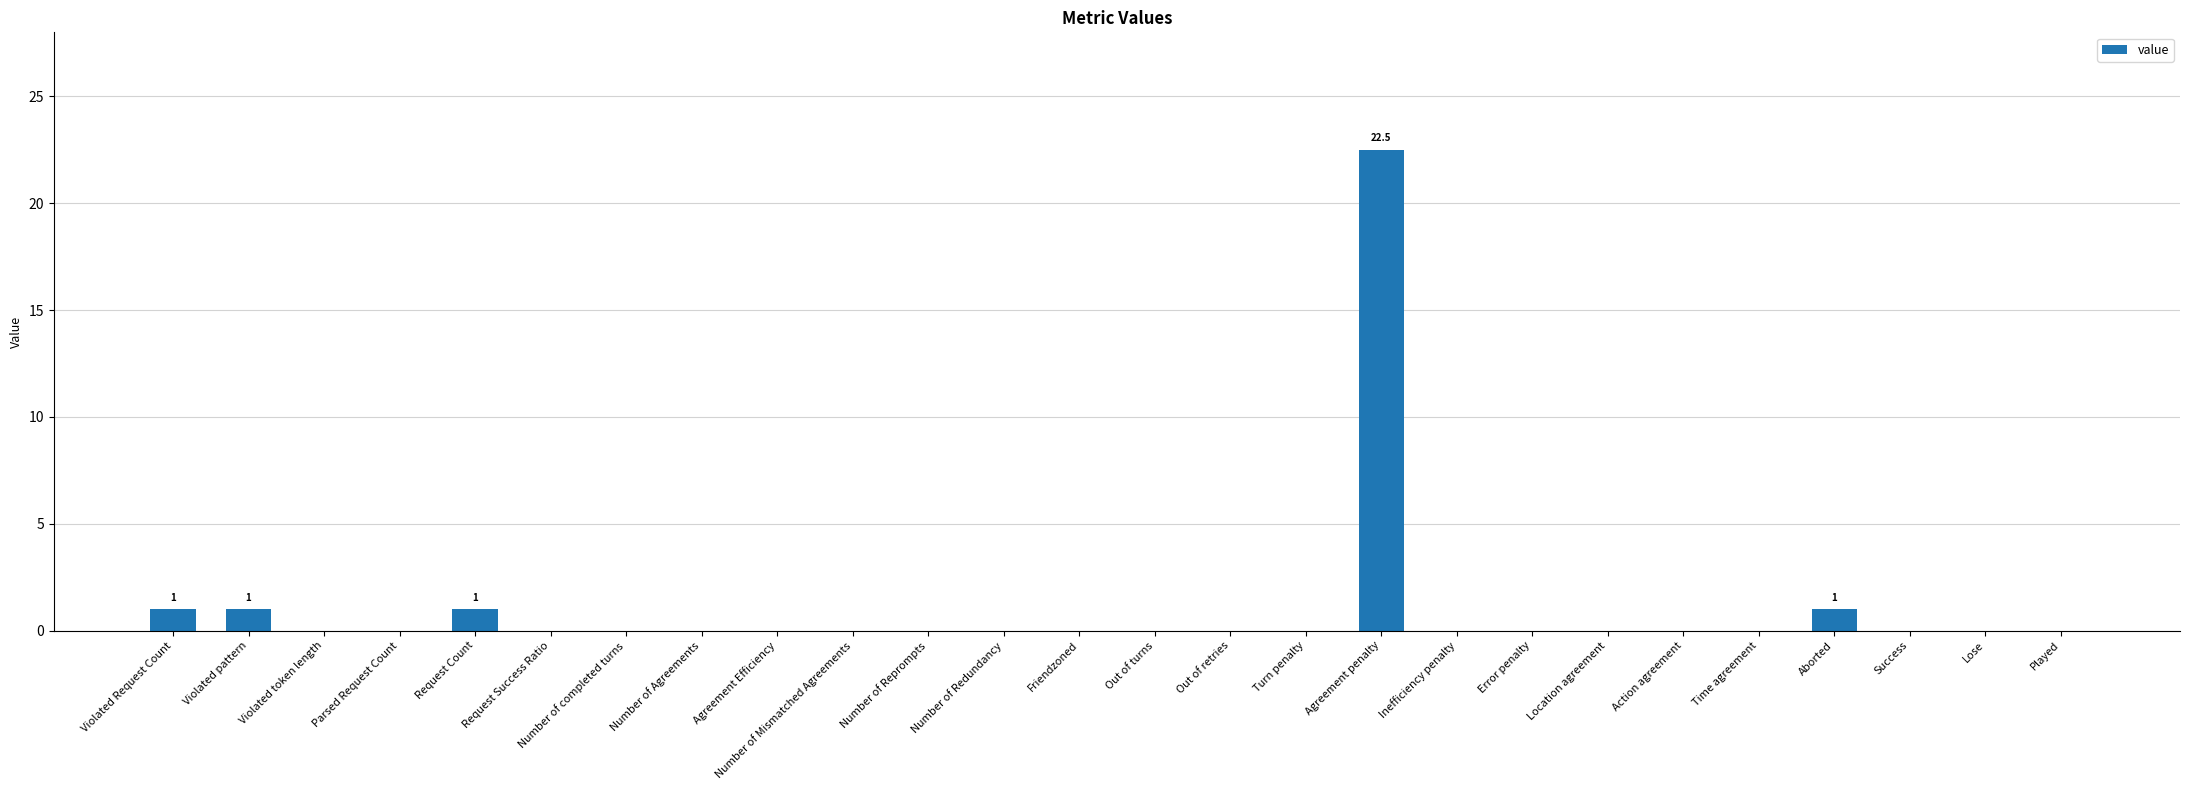

Reading left to right, list all the values displayed in this chart.

Violated Request Count=1.0	Violated pattern=1.0	Violated token length=0.0	Parsed Request Count=0.0	Request Count=1.0	Request Success Ratio=0.0	Number of completed turns=0.0	Number of Agreements=0.0	Agreement Efficiency=0.0	Number of Mismatched Agreements=0.0	Number of Reprompts=0.0	Number of Redundancy=0.0	Friendzoned=0.0	Out of turns=0.0	Out of retries=0.0	Turn penalty=0.0	Agreement penalty=22.5	Inefficiency penalty=0.0	Error penalty=0.0	Location agreement=0.0	Action agreement=0.0	Time agreement=0.0	Aborted=1.0	Success=0.0	Lose=0.0	Played=0.0